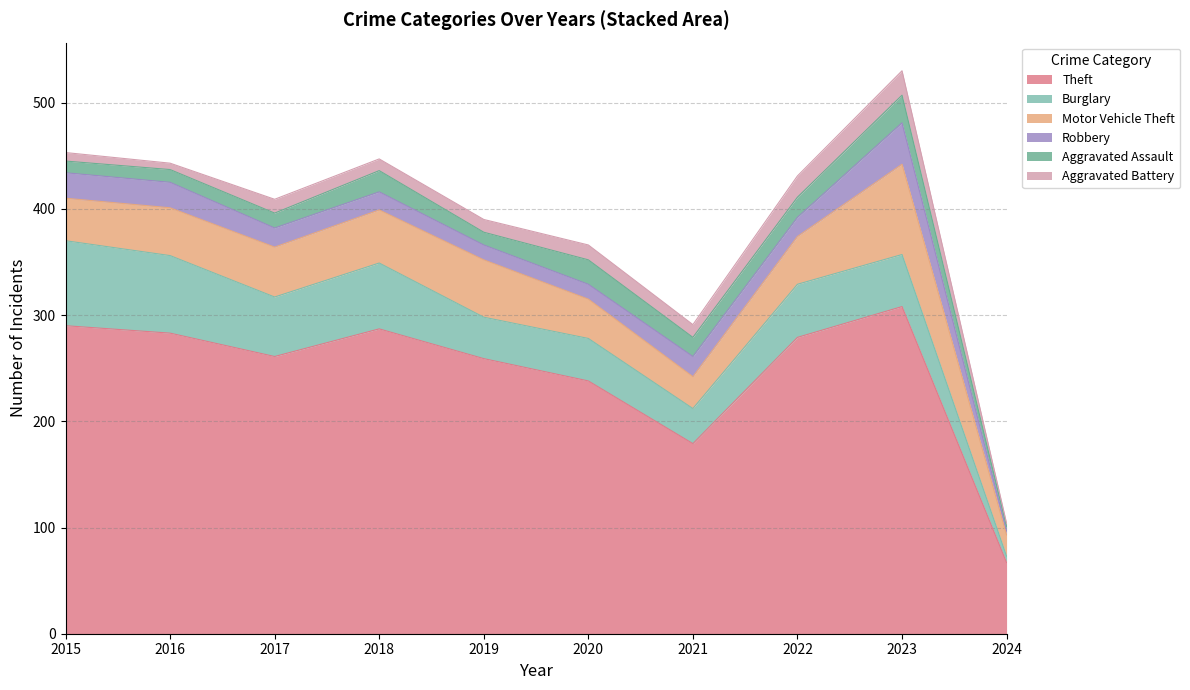

True or false: Burglary and Theft intersect in this chart.

False